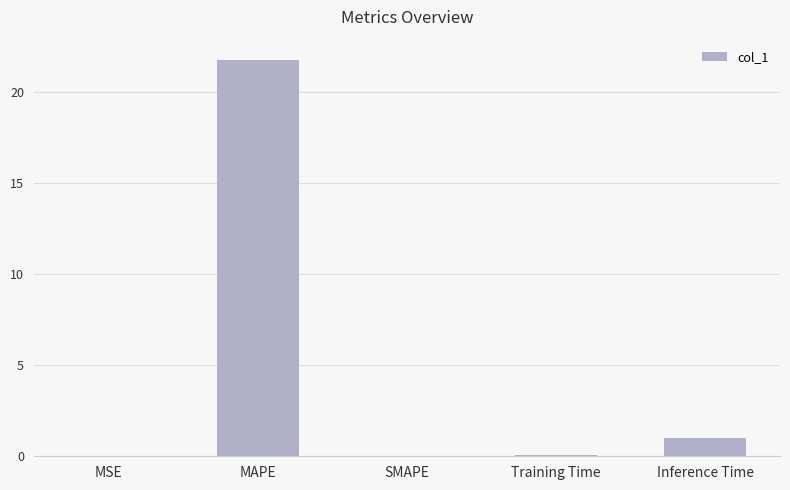

How many categories are shown in the chart?

5